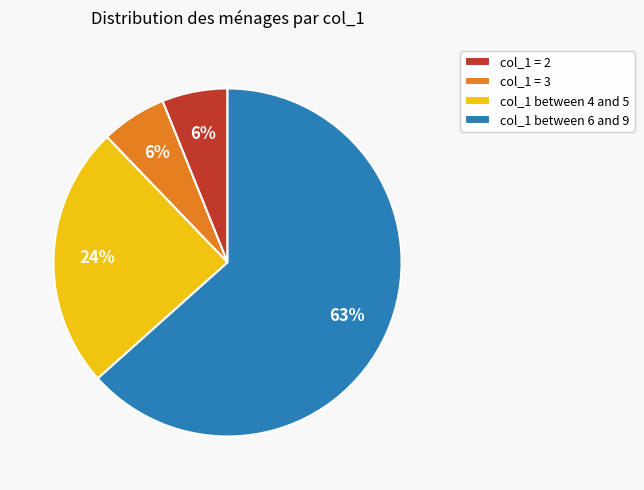

To the nearest percent, what percentage of the pie is col_1 = 3?

6%